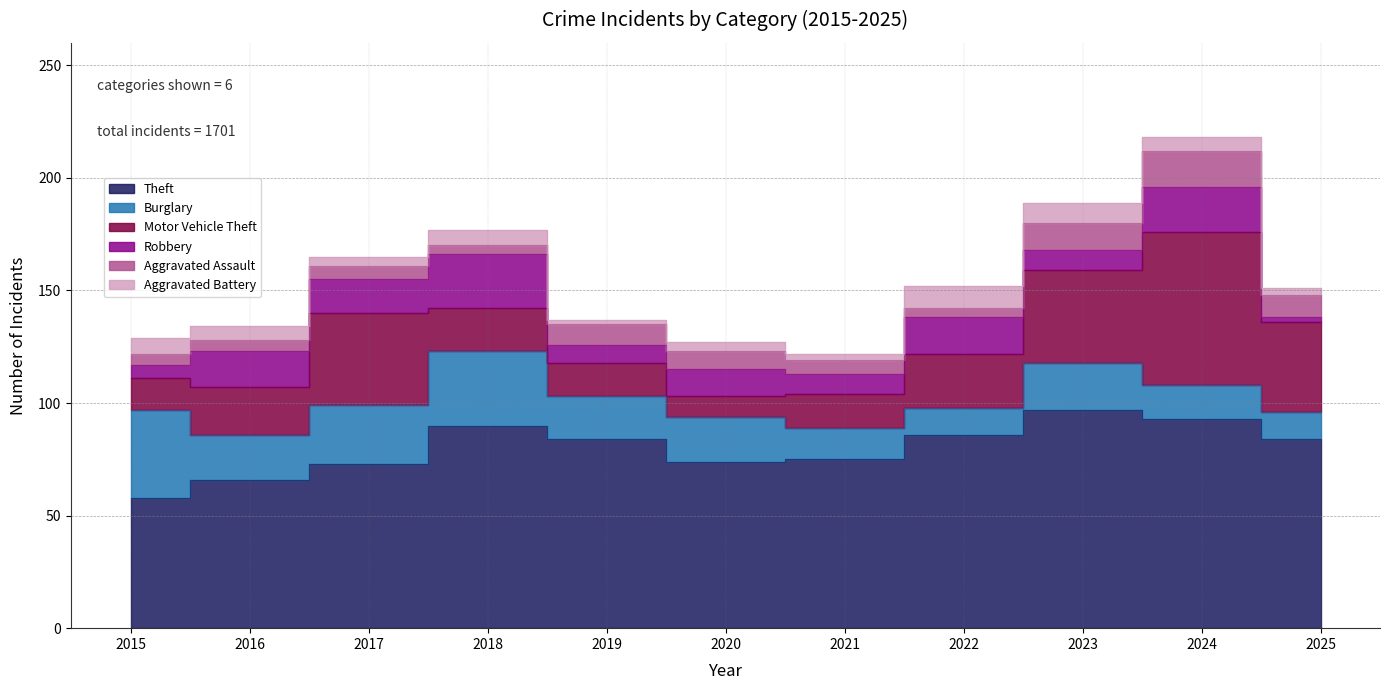

What is the average value of the Motor Vehicle Theft series?

28